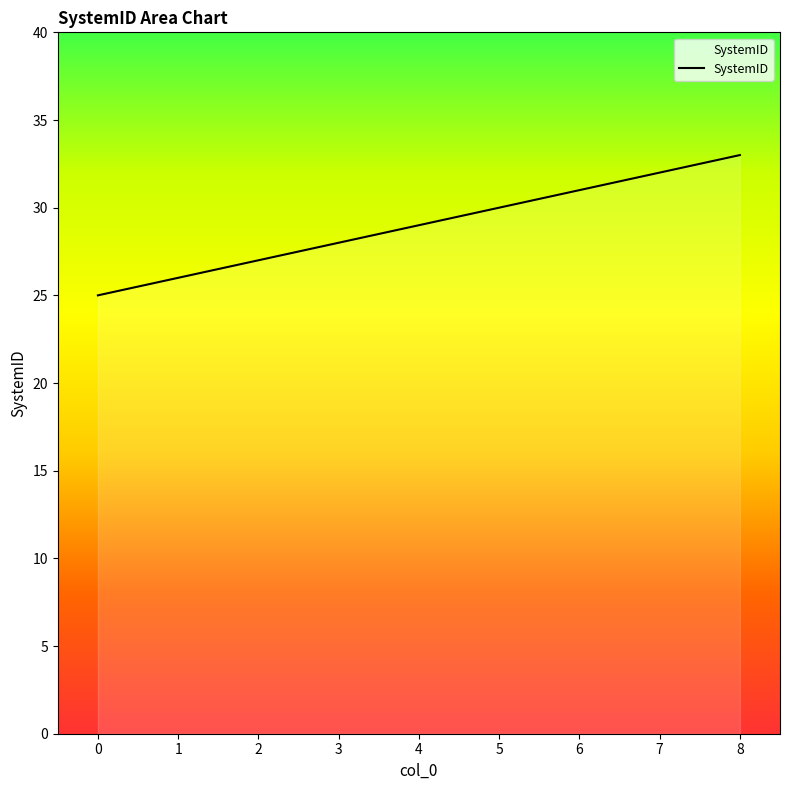

List the labels in order of value, largest first.

8, 7, 6, 5, 4, 3, 2, 1, 0